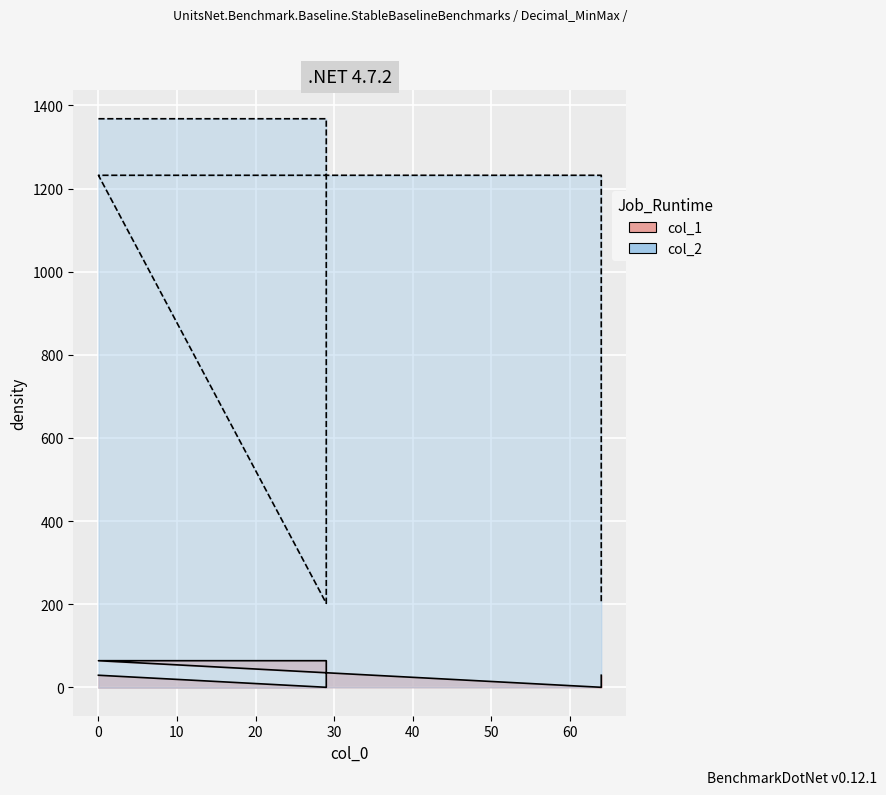

Read the col_2 value at 0.

1232